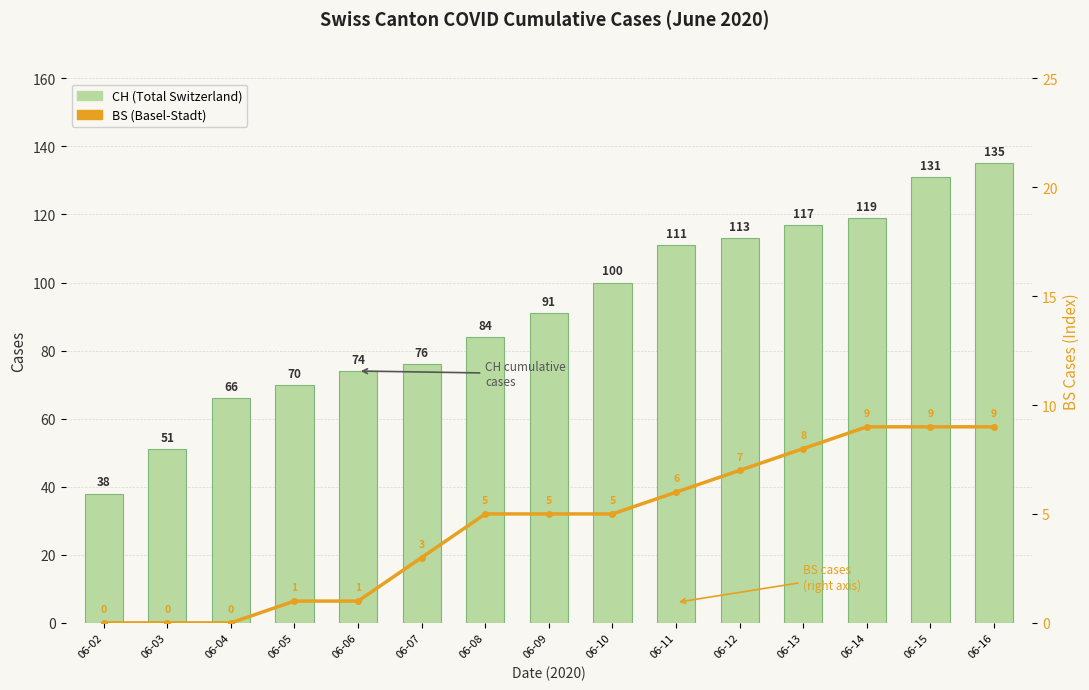

At how many categories does at least one series exceed 121?

2